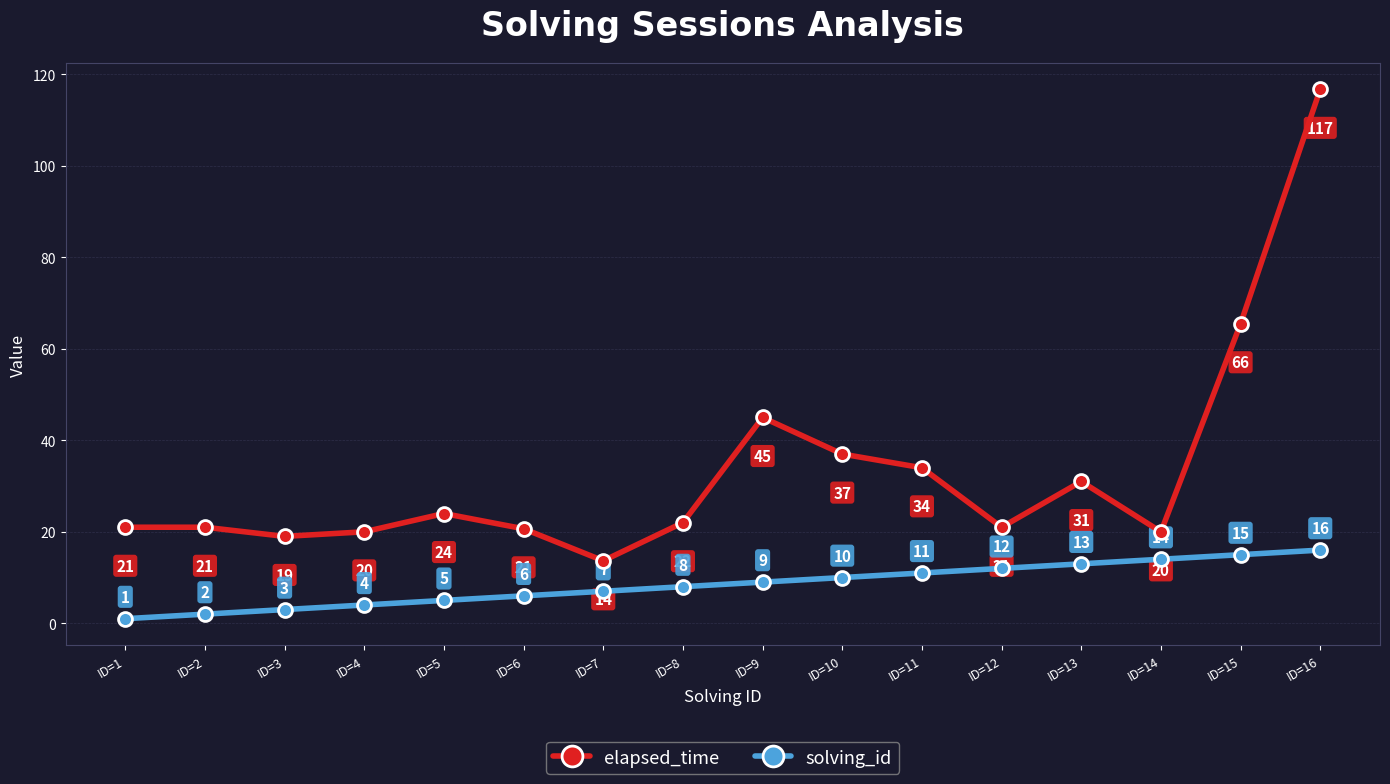

True or false: solving_id and elapsed_time intersect in this chart.

False